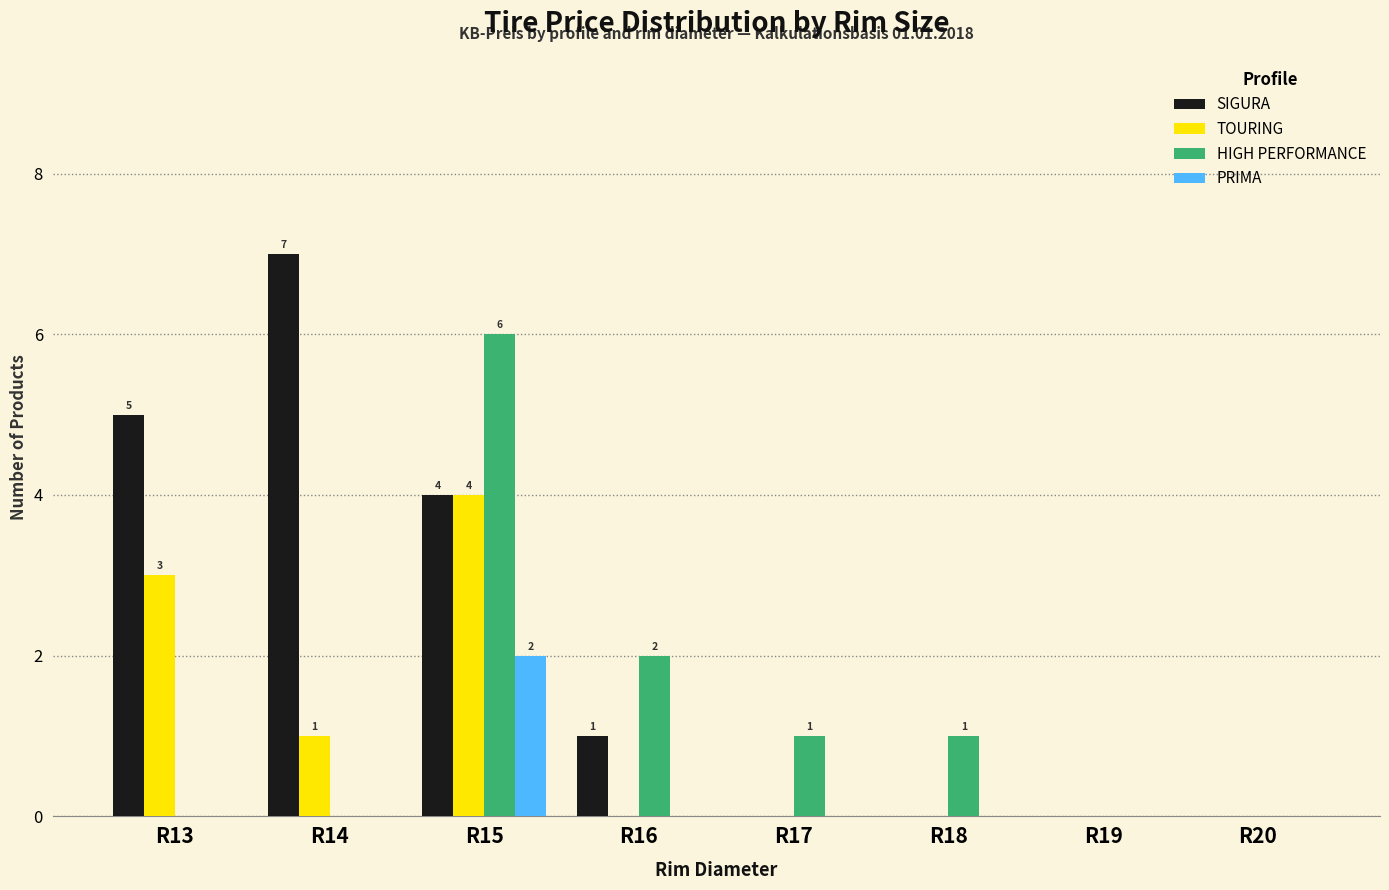

Which series has the largest range (max minus min)?

SIGURA